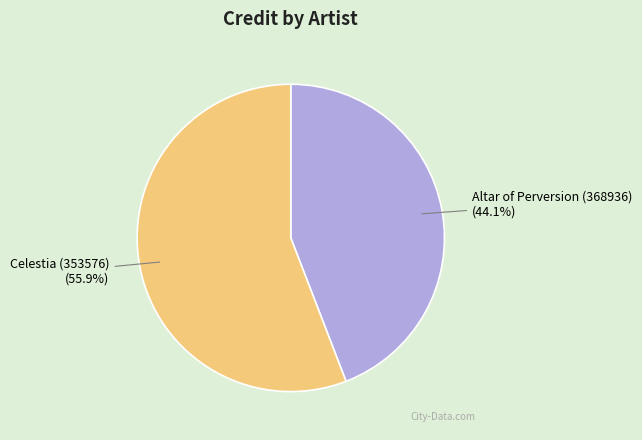

Is there a majority slice in this chart?

Yes